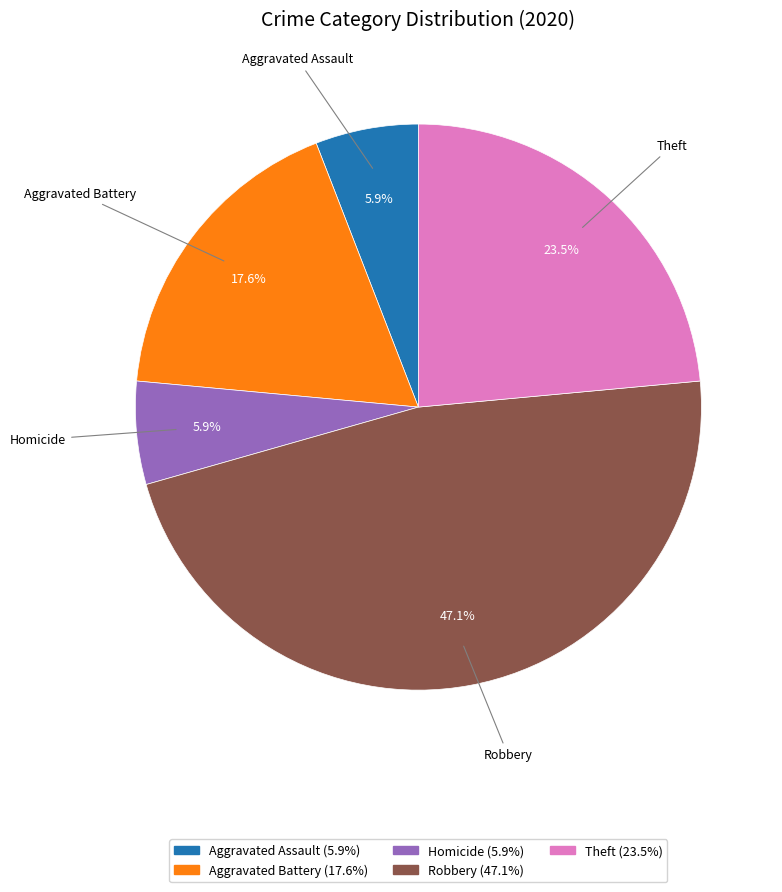

Does any single category account for the majority?

No